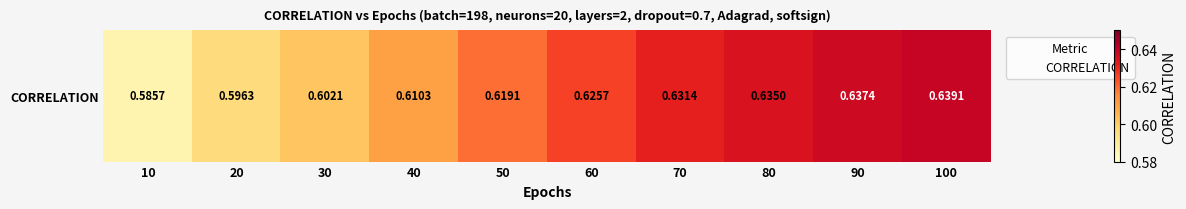

What is the sum of all values?

6.2